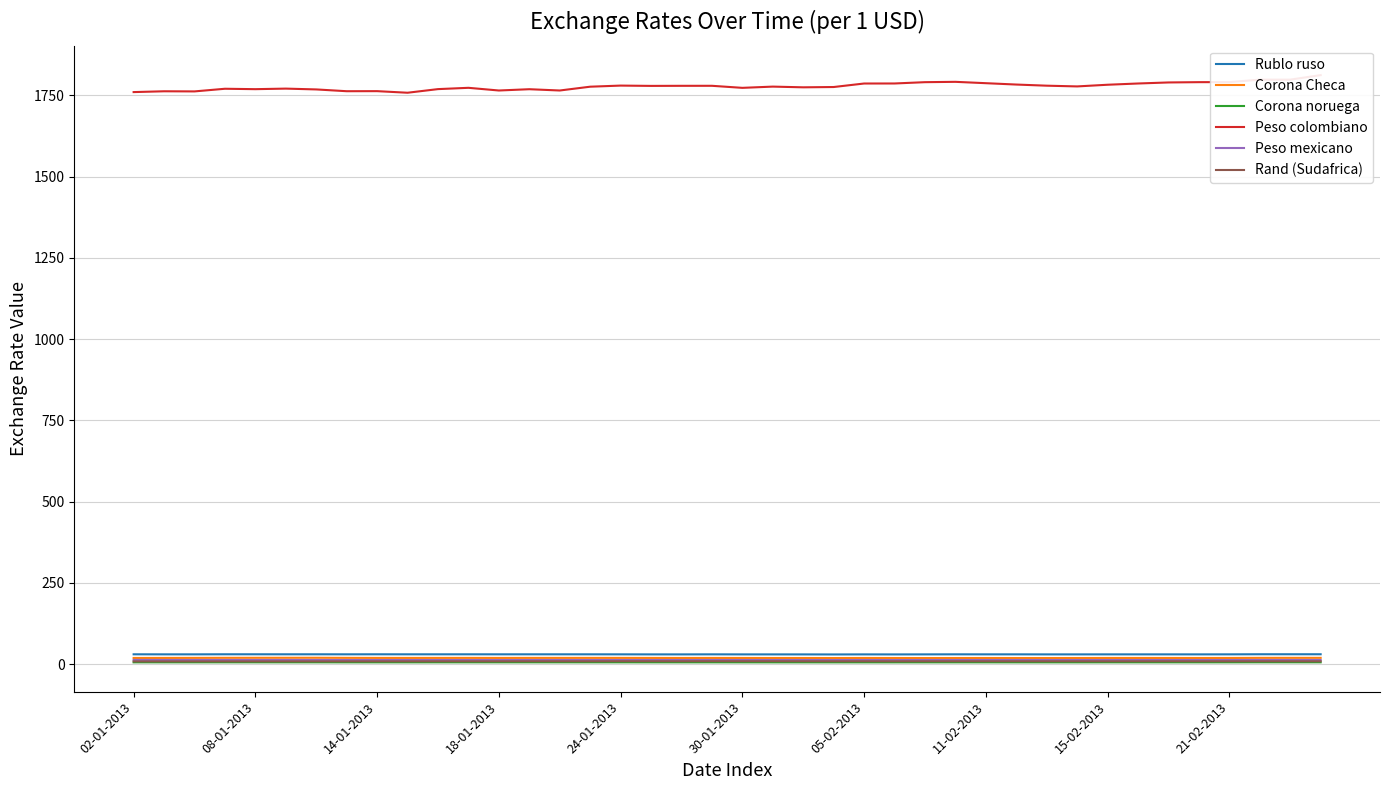

Is it true that Rublo ruso equals 30.2 at 18-01-2013?

True